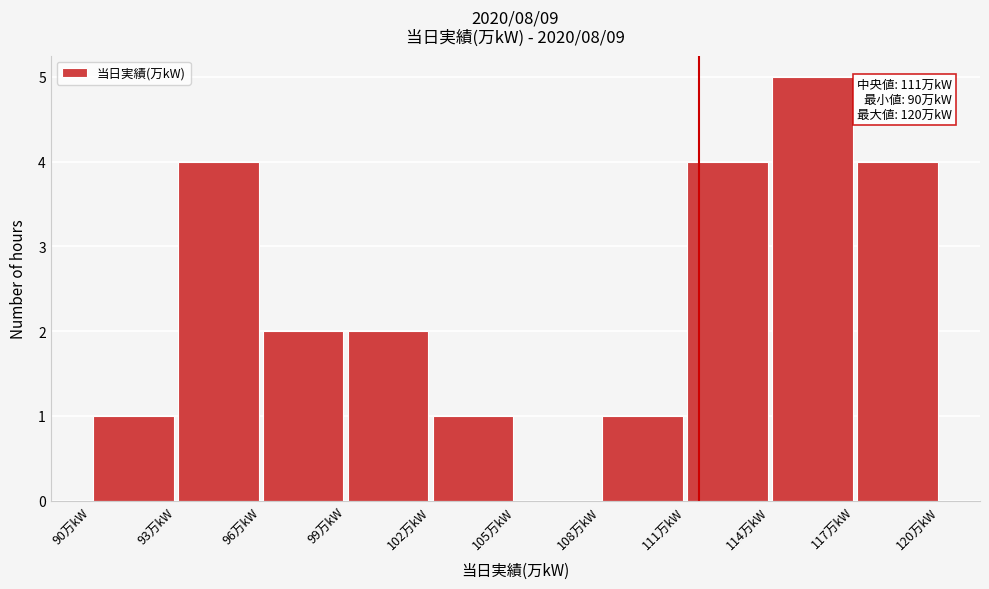

Over which range of the x-axis is the bar tallest?

114 to 117